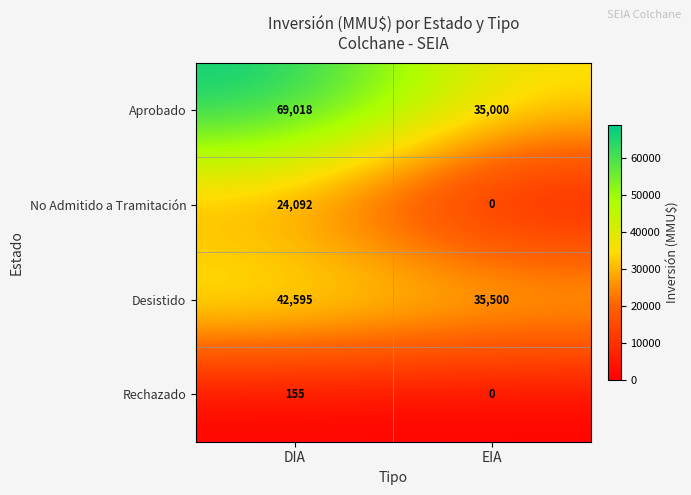

List the labels in order of No Admitido a Tramitación value, smallest first.

EIA, DIA